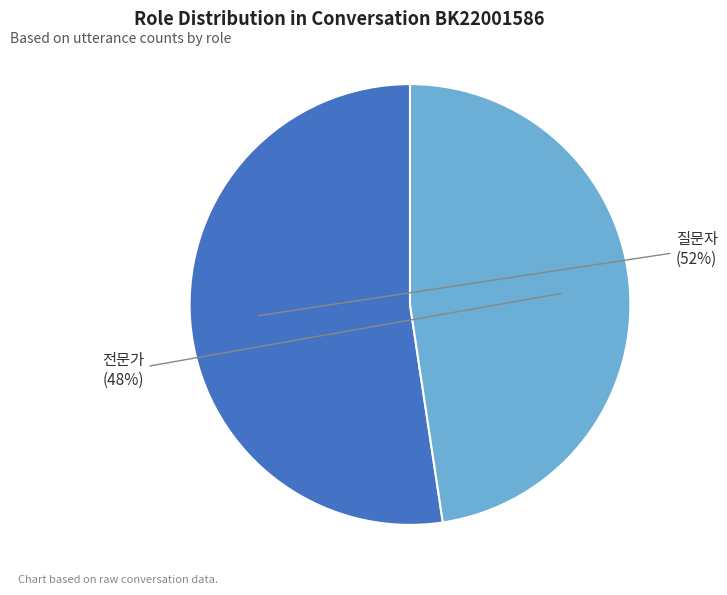

To the nearest percent, what is the average slice percentage?

50%